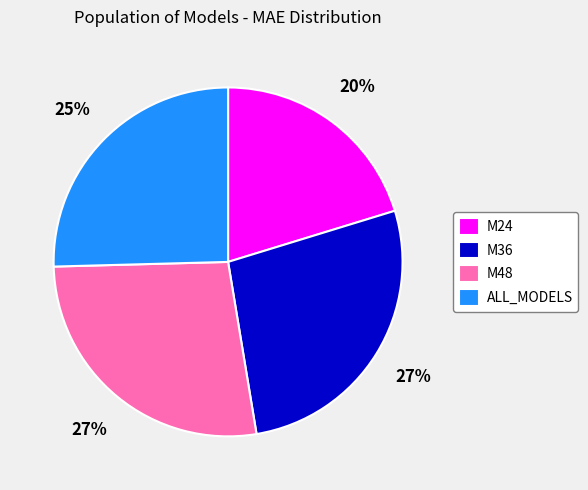

Is there a majority slice in this chart?

No